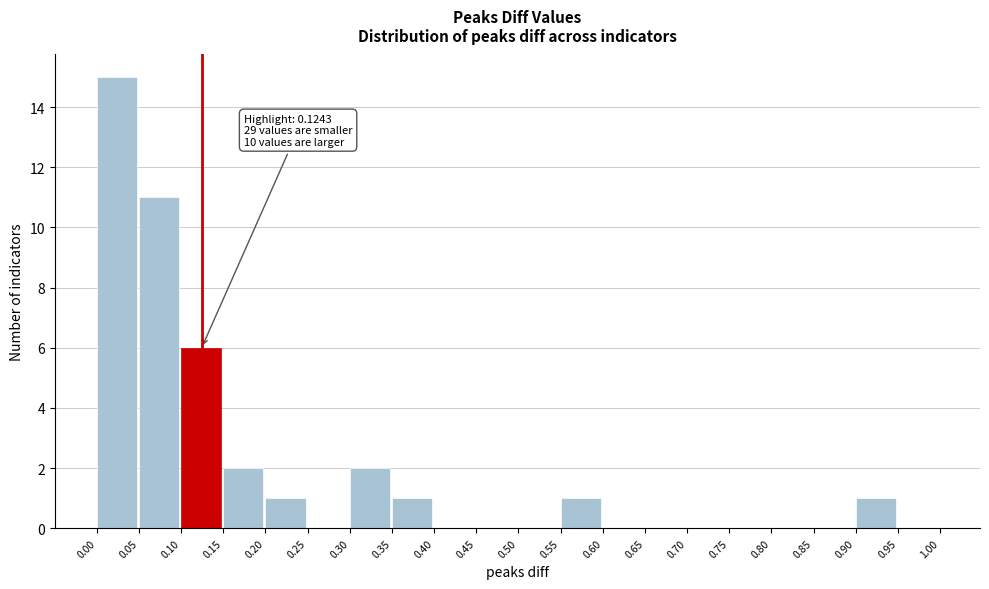

Over which range of the x-axis is the bar tallest?

0.00 to 0.05